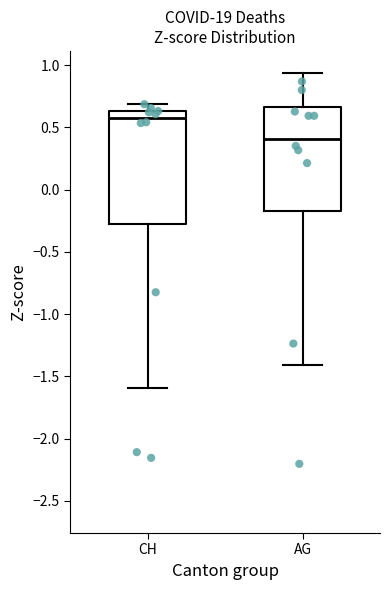

Where is the lower edge of the box for CH on the y-axis? The values are not printed on the chart, so give them approximately, as read against the axis.

-0.30